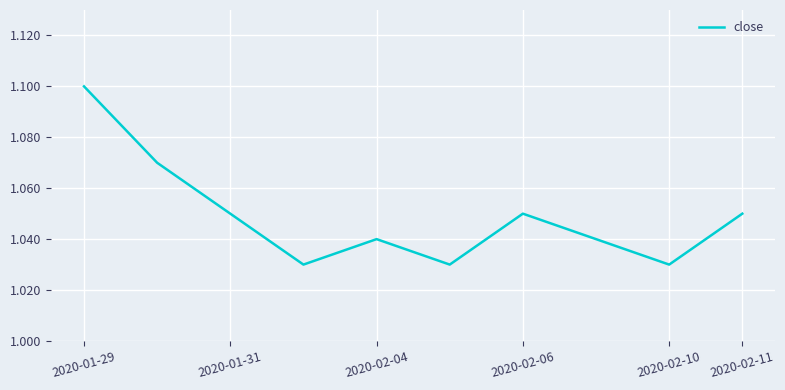

How many lines are shown in the chart?

1